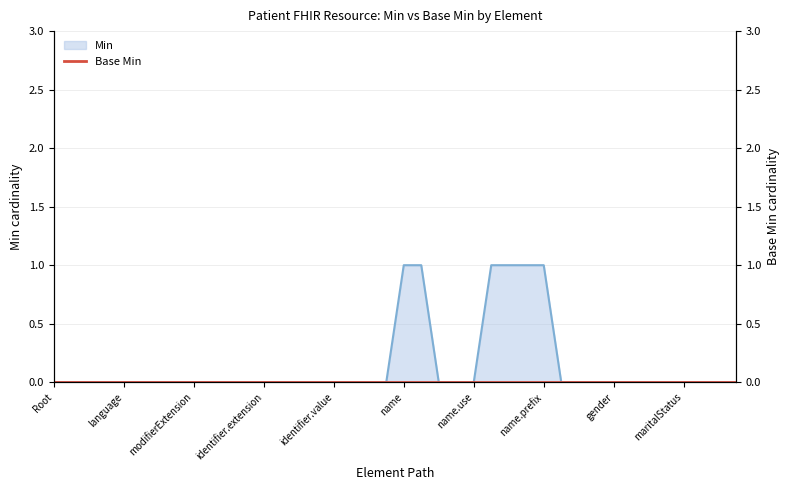

True or false: the data shows 0 at maritalStatus.

False